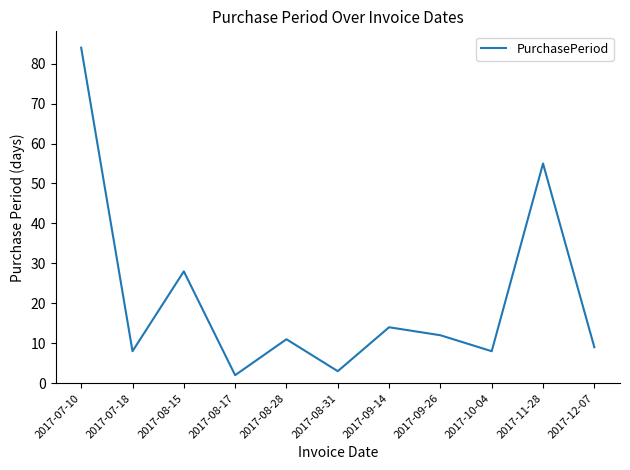

Which label corresponds to the smallest value in the chart?

2017-08-17